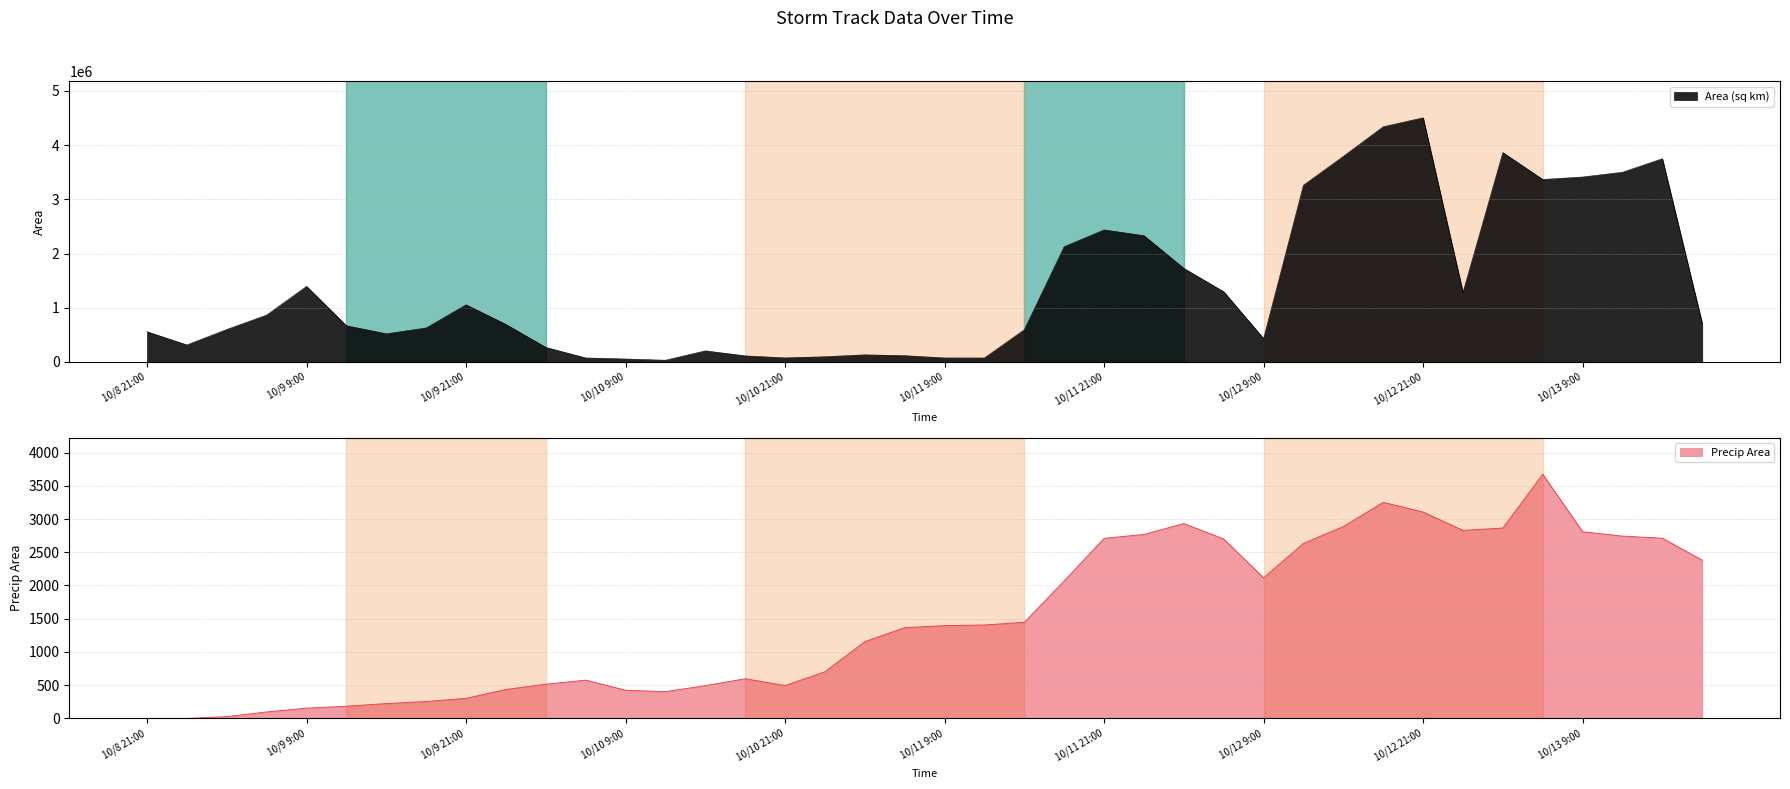

What is the sum of all area values?

55303750